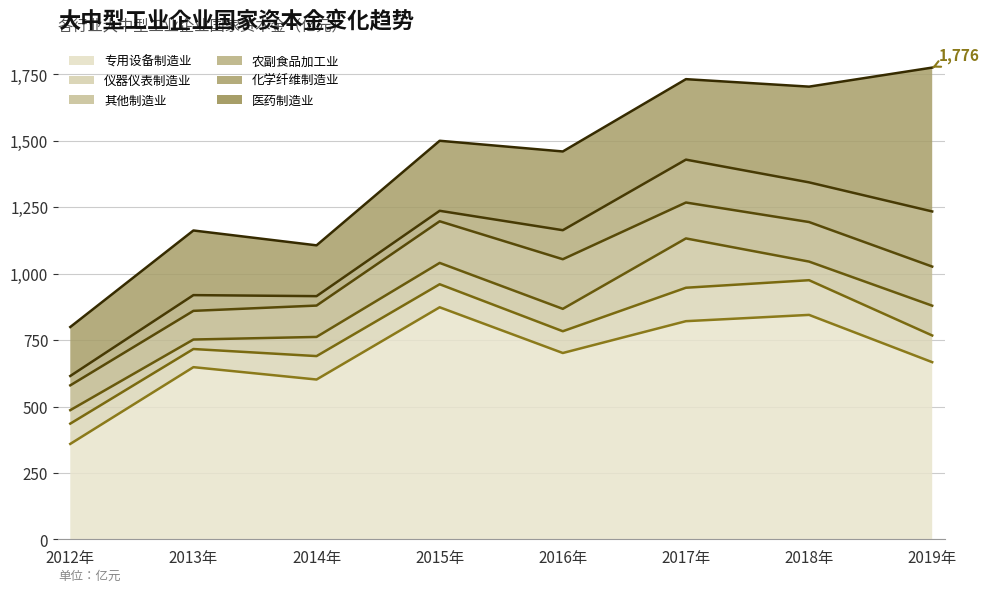

What are all the series names shown in the legend?

专用设备制造业, 仪器仪表制造业, 其他制造业, 农副食品加工业, 化学纤维制造业, 医药制造业